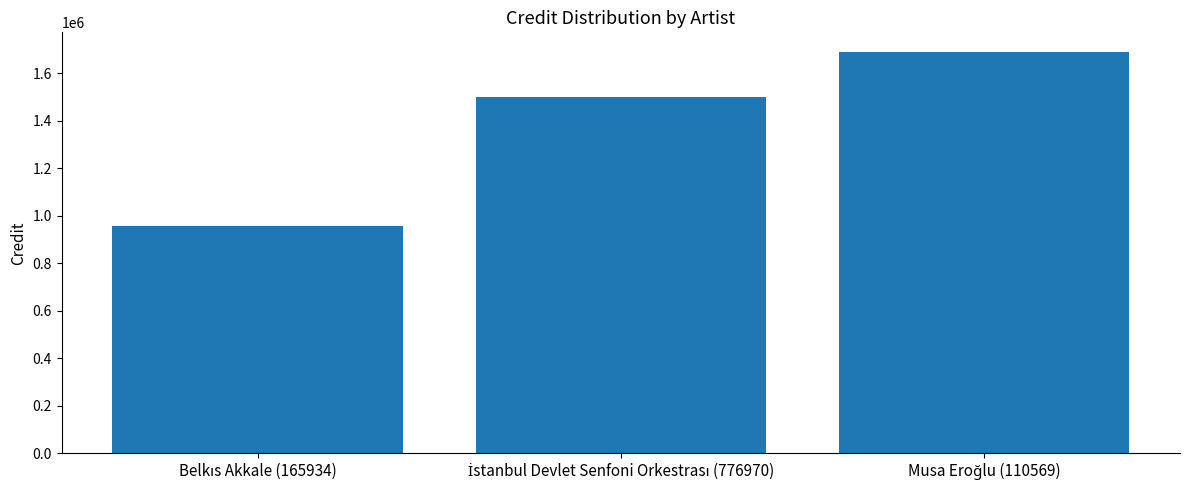

What is the average value?

1382031